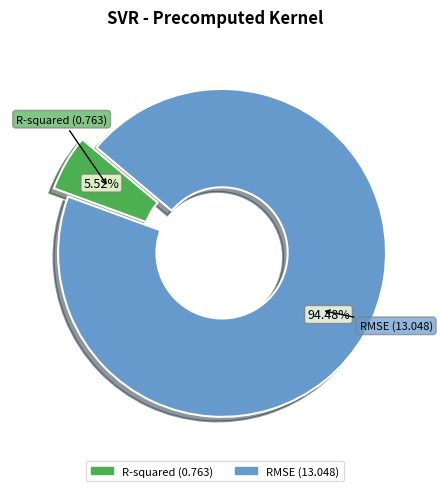

True or false: R-squared accounts for 6% of the total.

True